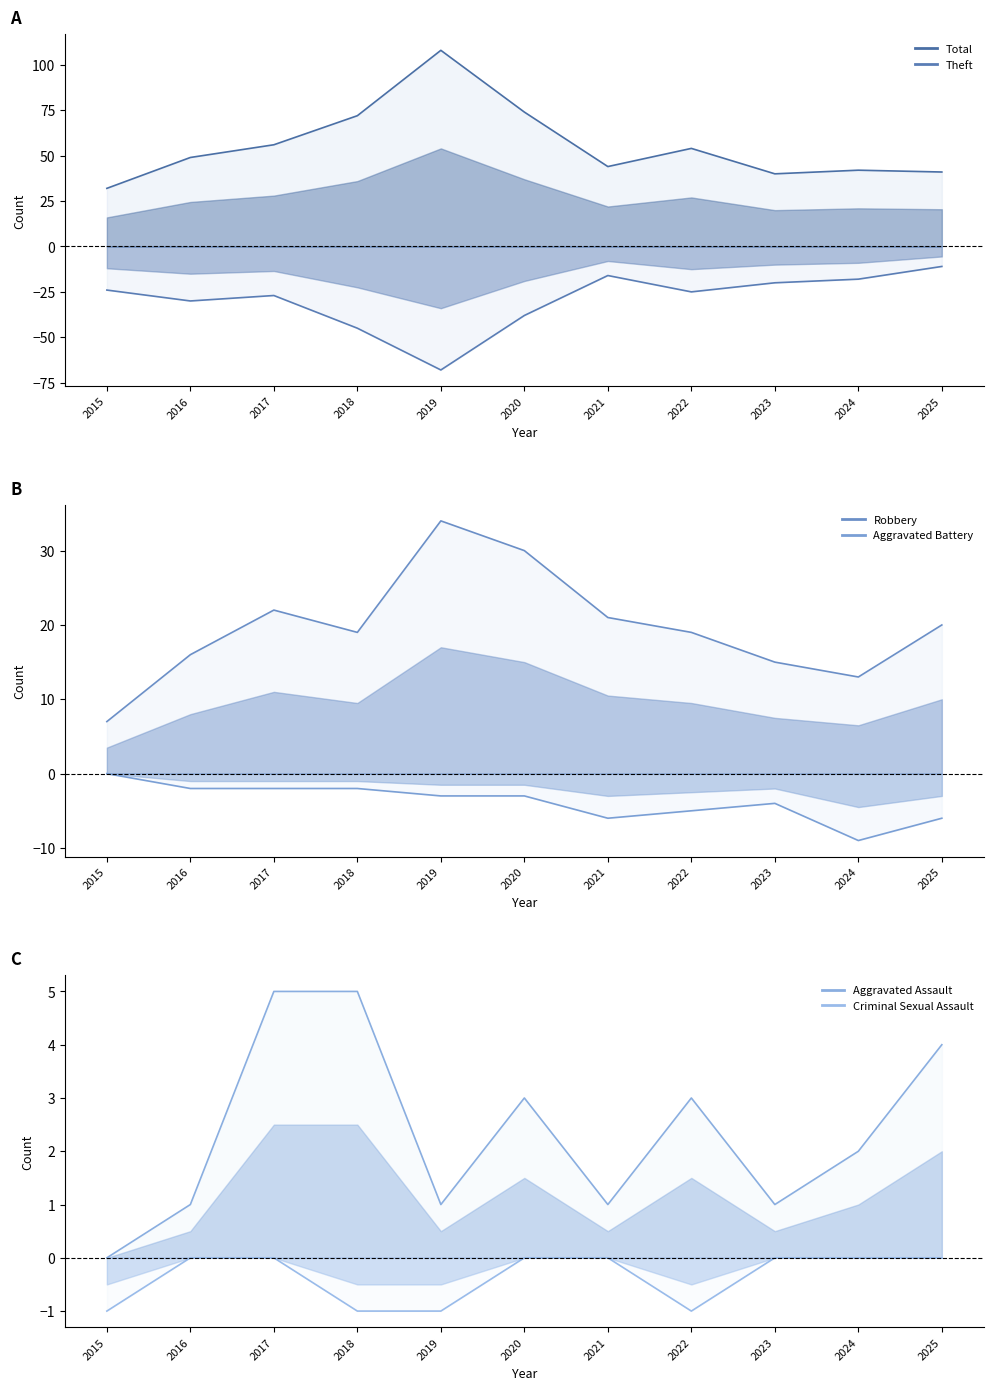

What is the value of the Total (upper) point at the 11th from the left?

41